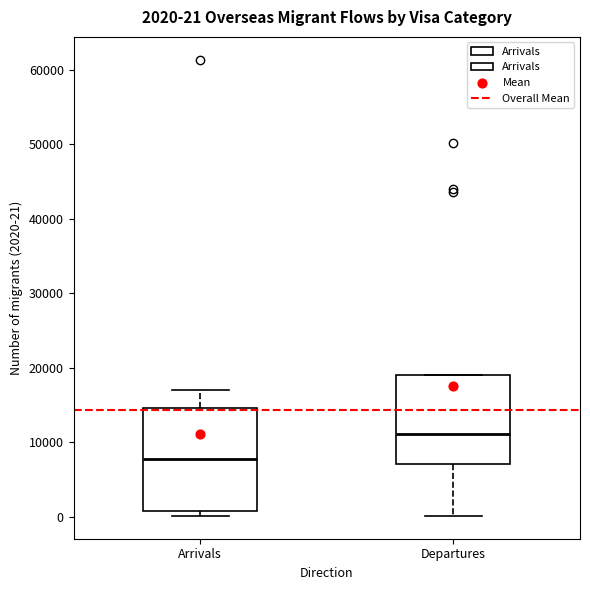

Which box is the tallest, from its lower edge to its upper edge?

Arrivals